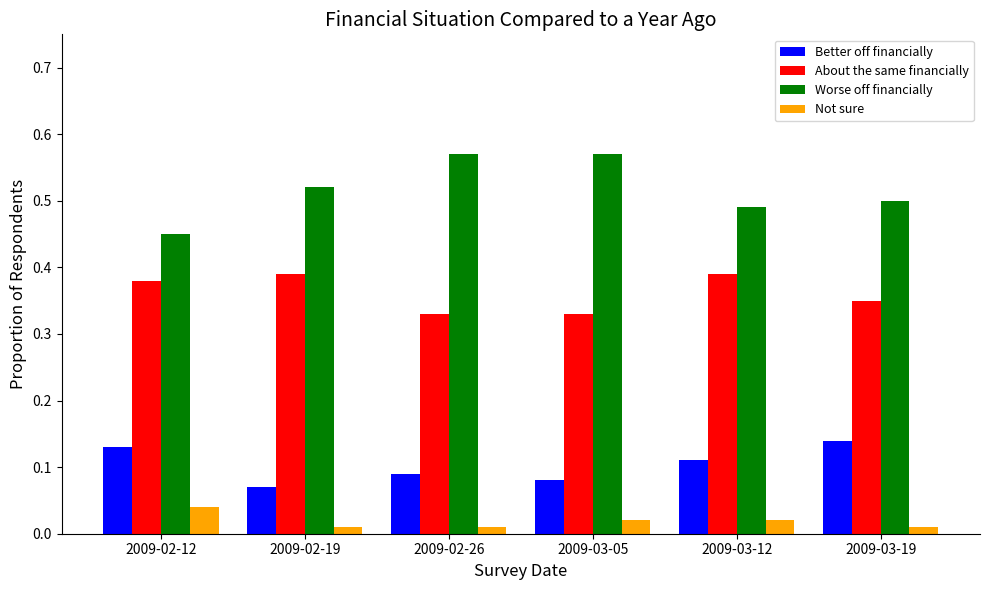

What are all the series names shown in the legend?

Better off financially, About the same financially, Worse off financially, Not sure